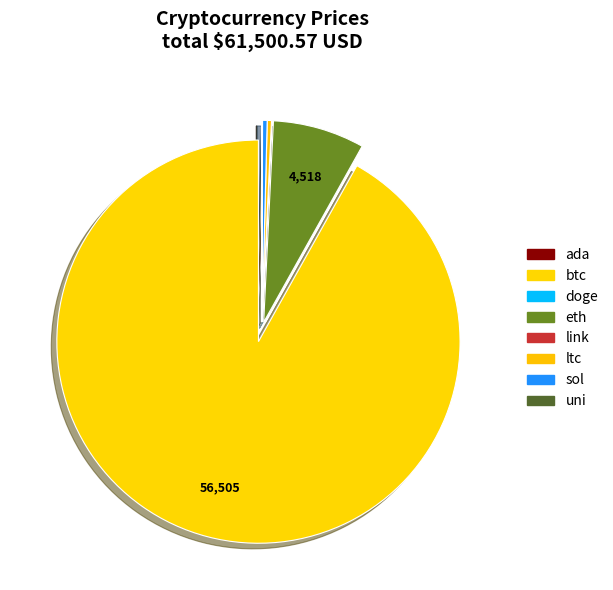

Is there any slice that represents more than half of the pie?

Yes